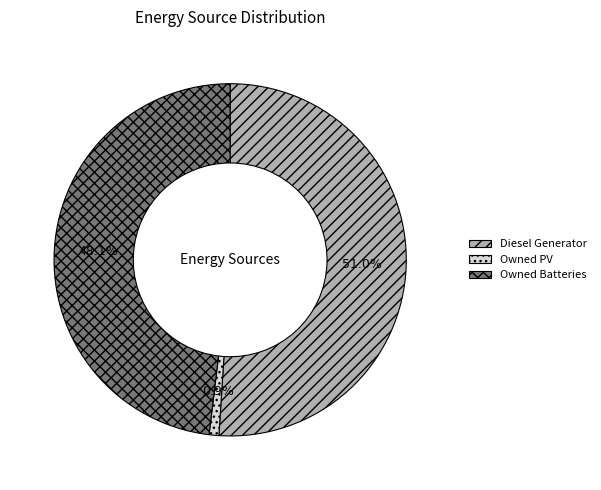

The Owned PV slice represents 10% of the pie. True or false?

False